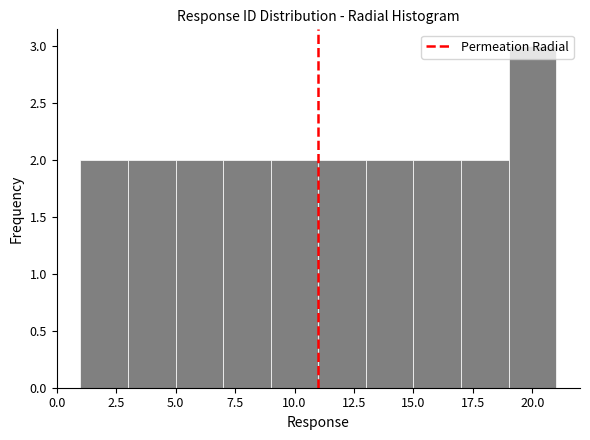

Reading left to right, list every bar in this chart as the range it spans on the x-axis followed by its height. The values are not printed on the chart, so give them approximately, as read against the axis.

1 to 3: 2
3 to 5: 2
5 to 7: 2
7 to 9: 2
9 to 11: 2
11 to 13: 2
13 to 15: 2
15 to 17: 2
17 to 19: 2
19 to 21: 3